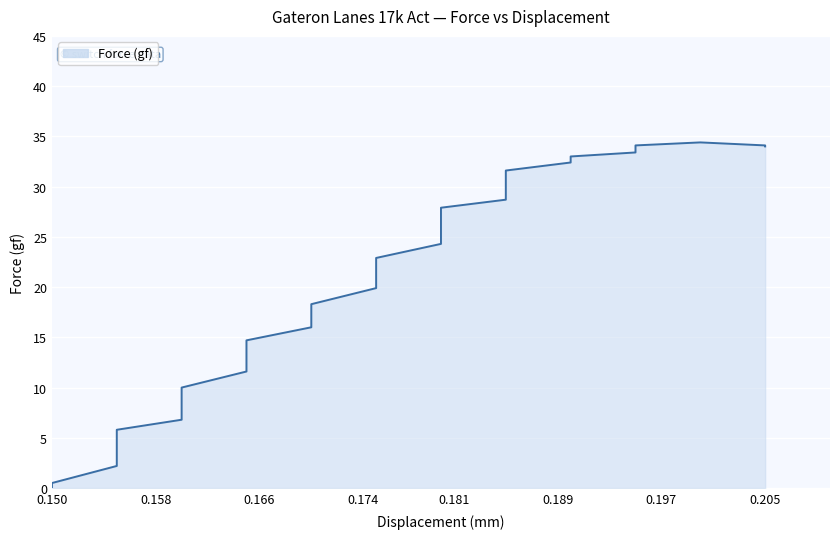

Reading left to right, list all the values displayed in this chart.

0.0	0.5	2.2	4.3	5.8	6.8	8.2	10.0	11.6	13.3	14.7	16.0	17.0	18.3	19.9	21.4	22.9	24.3	25.6	26.4	27.2	27.9	28.7	29.7	30.7	31.6	32.4	32.7	33.0	33.4	33.7	34.1	34.4	34.4	34.1	34.0